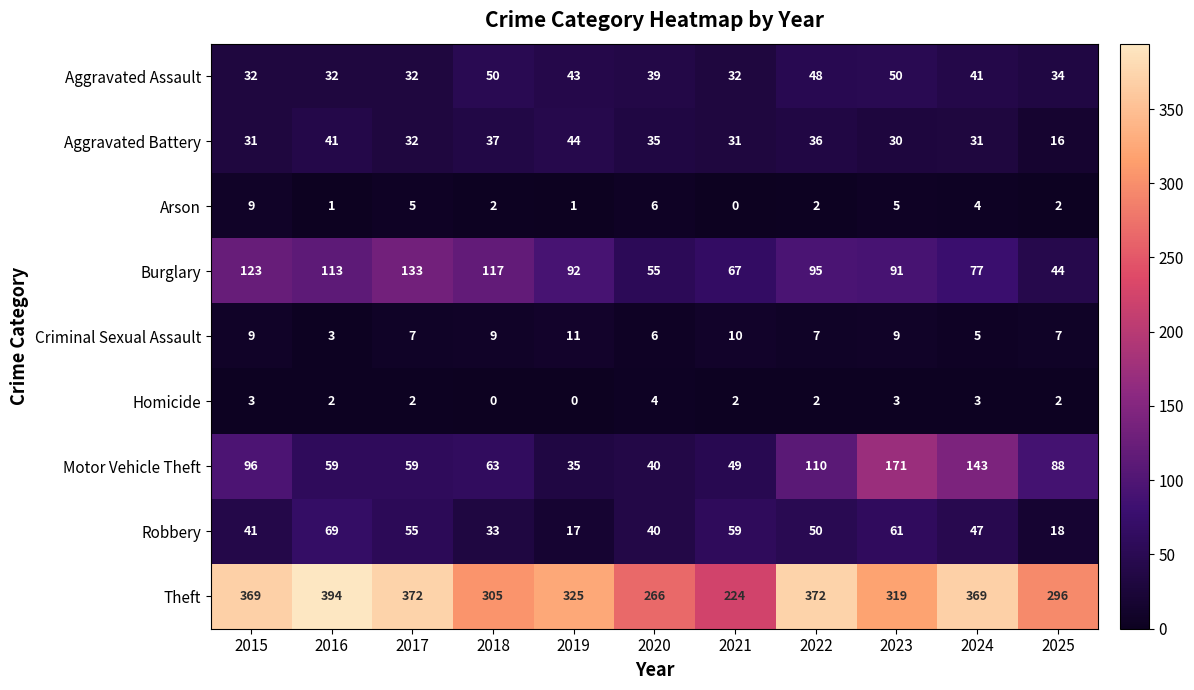

At how many categories does at least one series exceed 171?

11